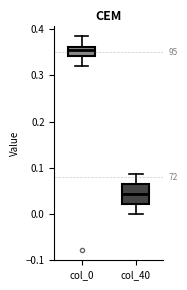

Which box's median line is the highest?

col_0